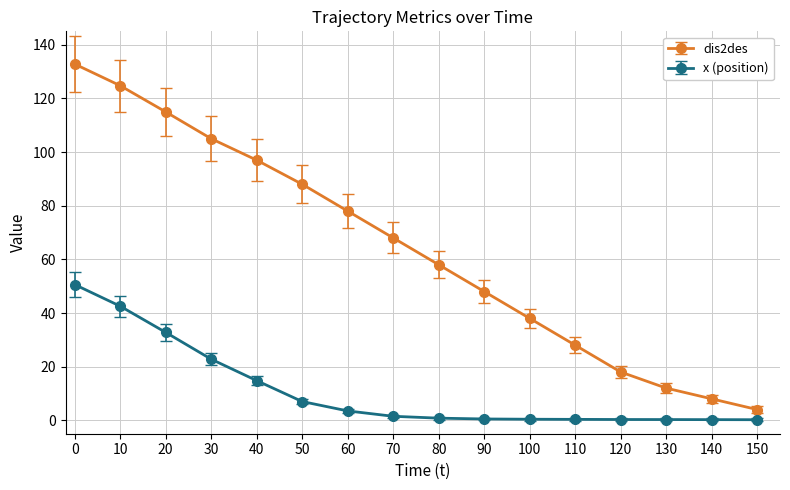

Which series has the largest total across all categories?

dis2des